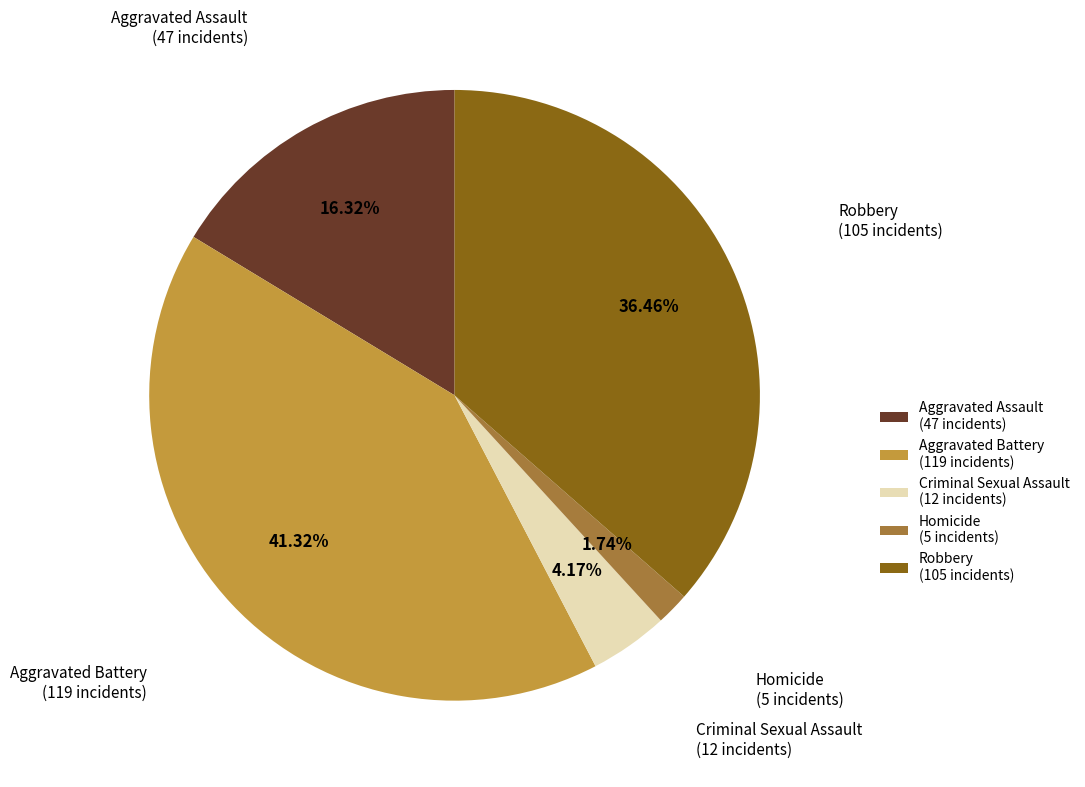

Which has a higher value, Robbery or Criminal Sexual Assault?

Robbery